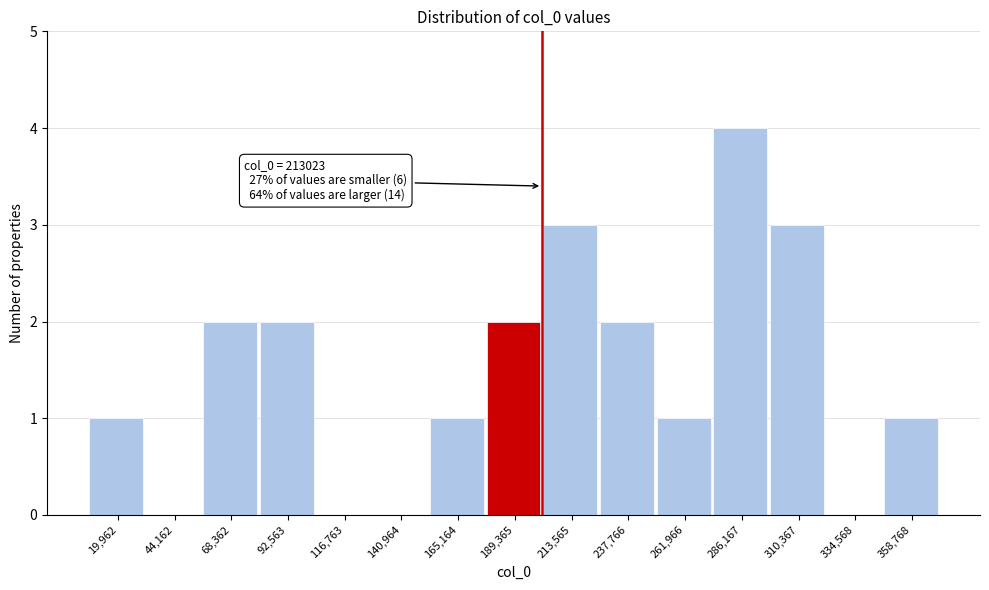

Reading left to right, list all the values displayed in this chart.

19,962=1	44,162=0	68,362=2	92,563=2	116,763=0	140,964=0	165,164=1	189,365=2	213,565=3	237,766=2	261,966=1	286,167=4	310,367=3	334,568=0	358,768=1